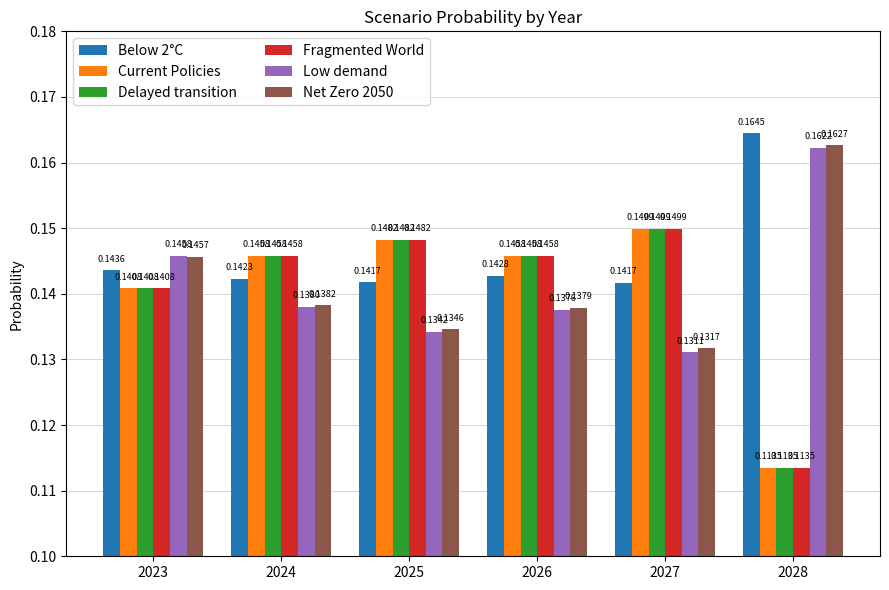

Rank the categories by Net Zero 2050 value from lowest to highest.

2027, 2025, 2026, 2024, 2023, 2028